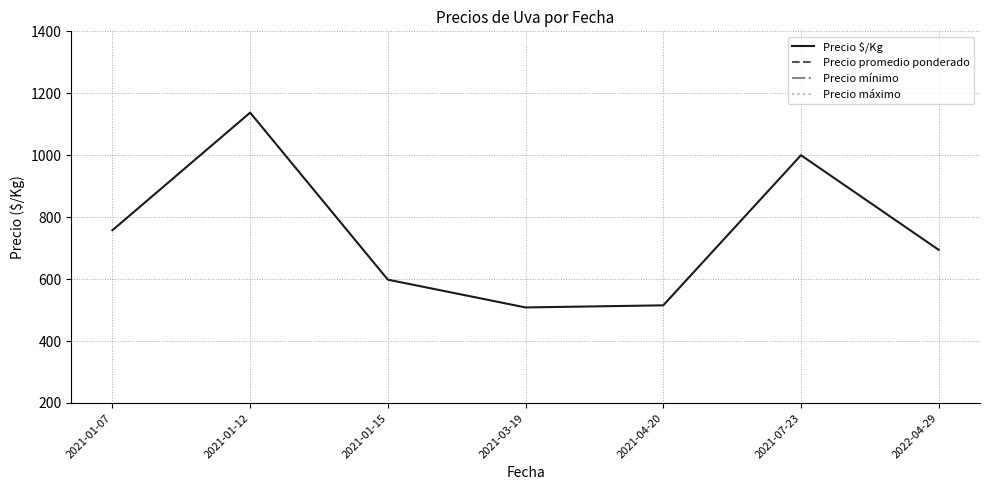

True or false: Precio $/Kg and Precio mínimo cross at least once.

False